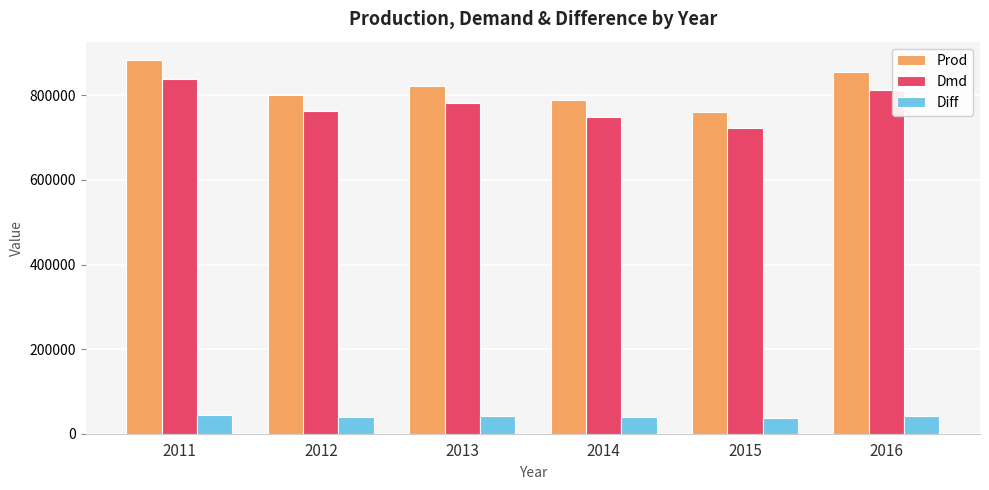

What is the approximate value of Dmd at 2011?

838658.1